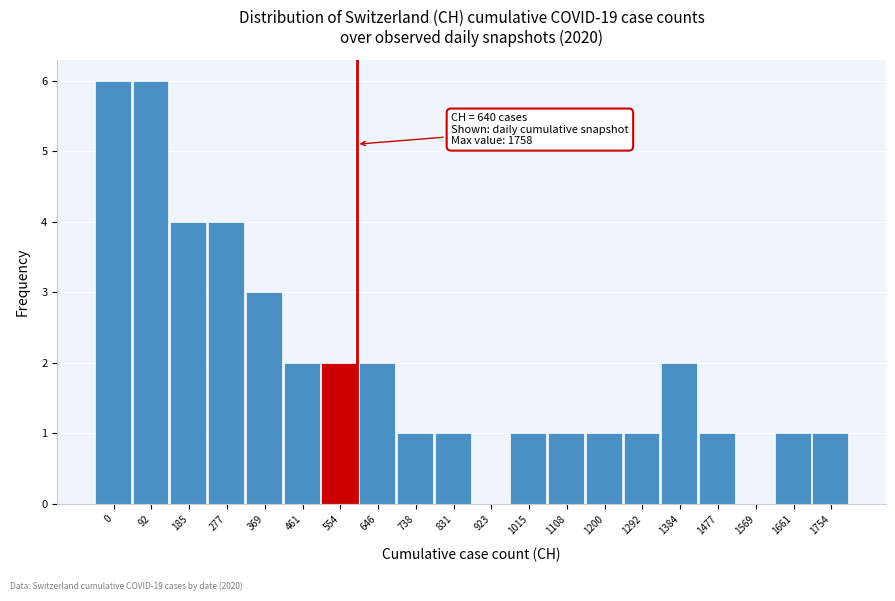

Reading left to right, transcribe all the data shown in this chart.

0=6	92=6	185=4	277=4	369=3	461=2	554=2	646=2	738=1	831=1	923=0	1015=1	1108=1	1200=1	1292=1	1384=2	1477=1	1569=0	1661=1	1754=1